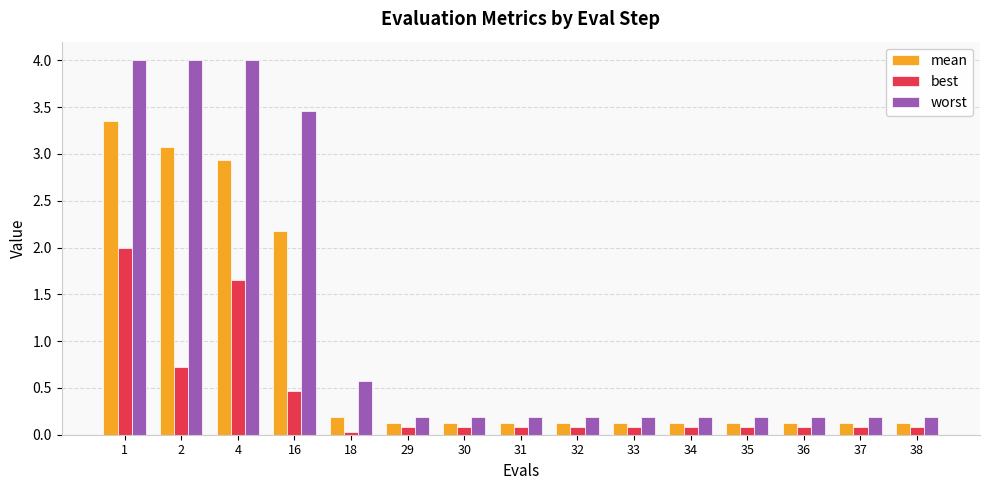

What is the maximum value shown in the chart?

4.0